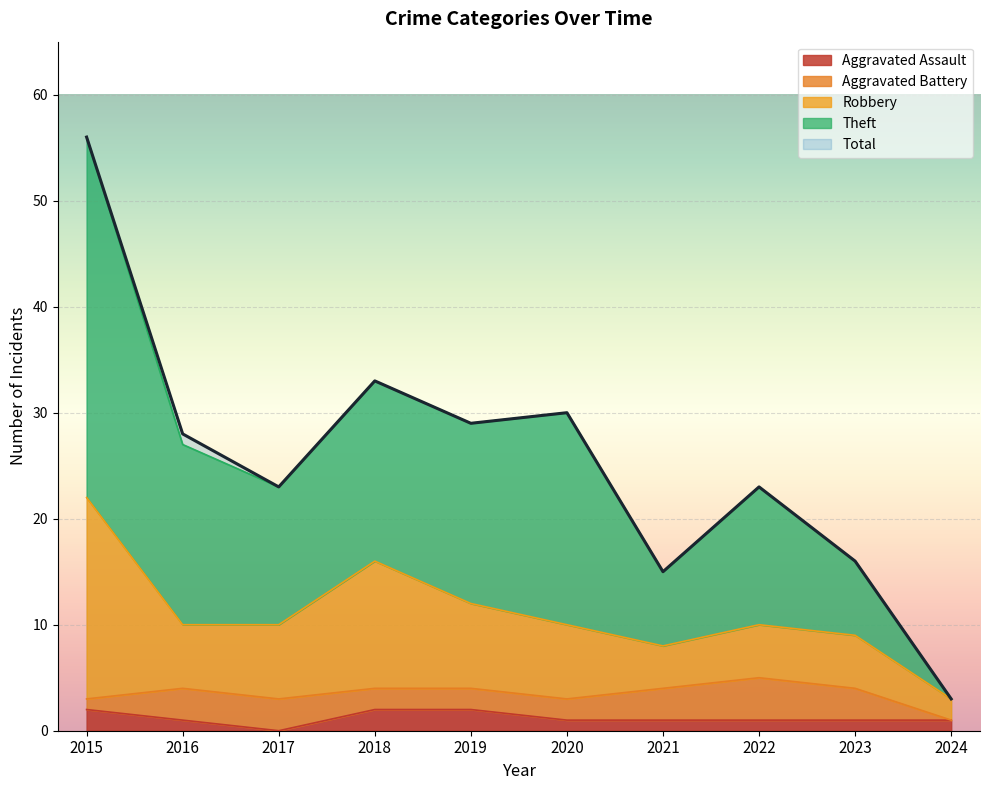

Between 2016 and 2015, which is larger?

2015